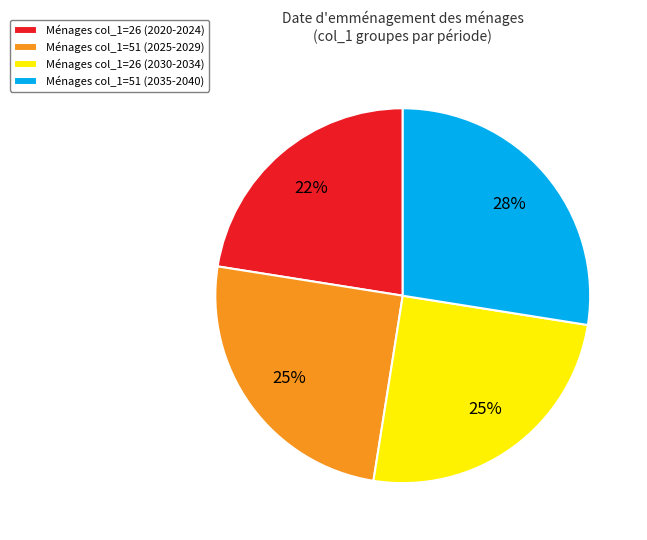

Is there any slice that represents more than half of the pie?

No